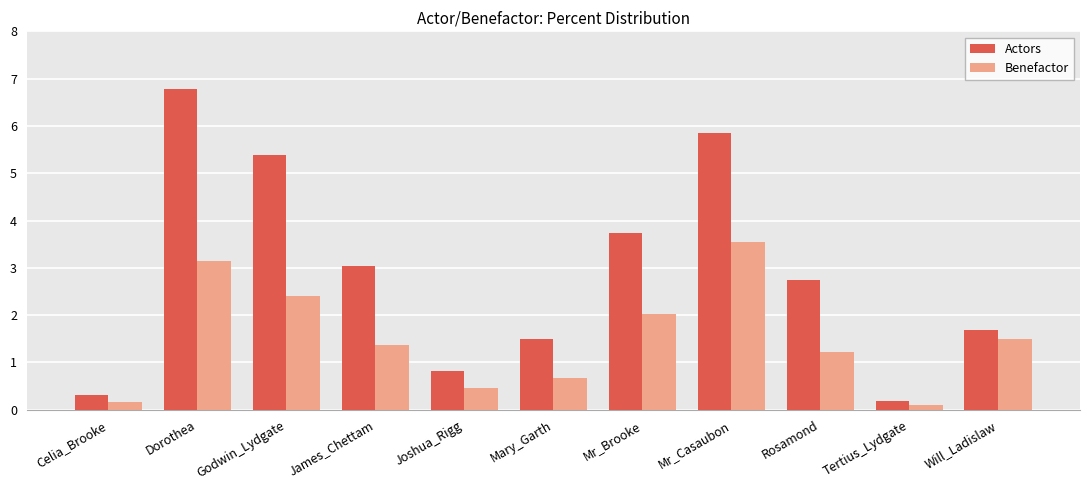

How many data points does each series have?

11